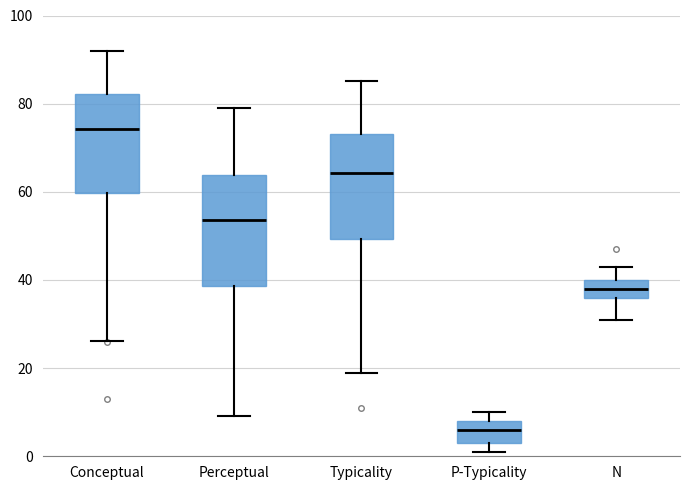

Reading left to right, read every box against the y-axis: the position of its median line, the range the box covers, and the ends of its whiskers. The values are not printed on the chart, so give them approximately, as read against the axis.

Conceptual: median 74, box 60 to 82, whiskers 26 to 92
Perceptual: median 54, box 38 to 64, whiskers 10 to 80
Typicality: median 64, box 50 to 74, whiskers 18 to 86
P-Typicality: median 6, box 4 to 8, whiskers 2 to 10
N: median 38, box 36 to 40, whiskers 32 to 44